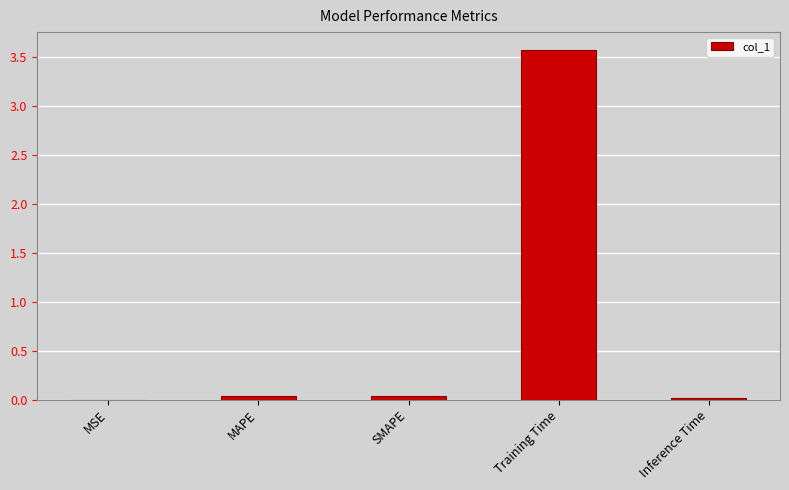

Which label corresponds to the largest value in the chart?

Training Time